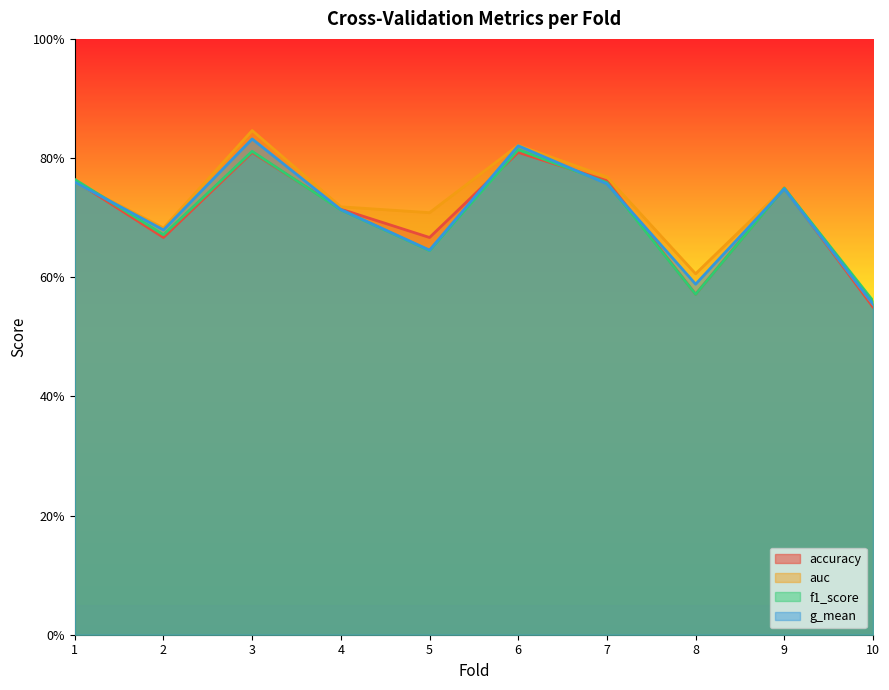

How many series are shown in this chart?

4